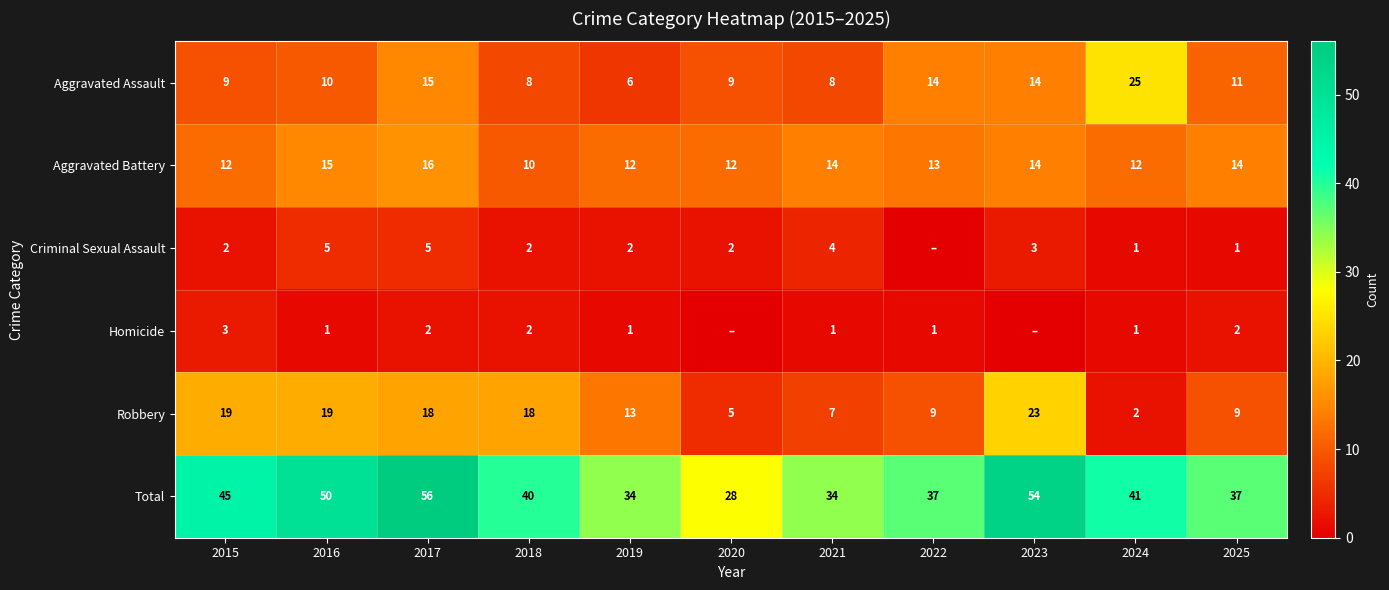

At which label does Robbery first exceed 13?

2015